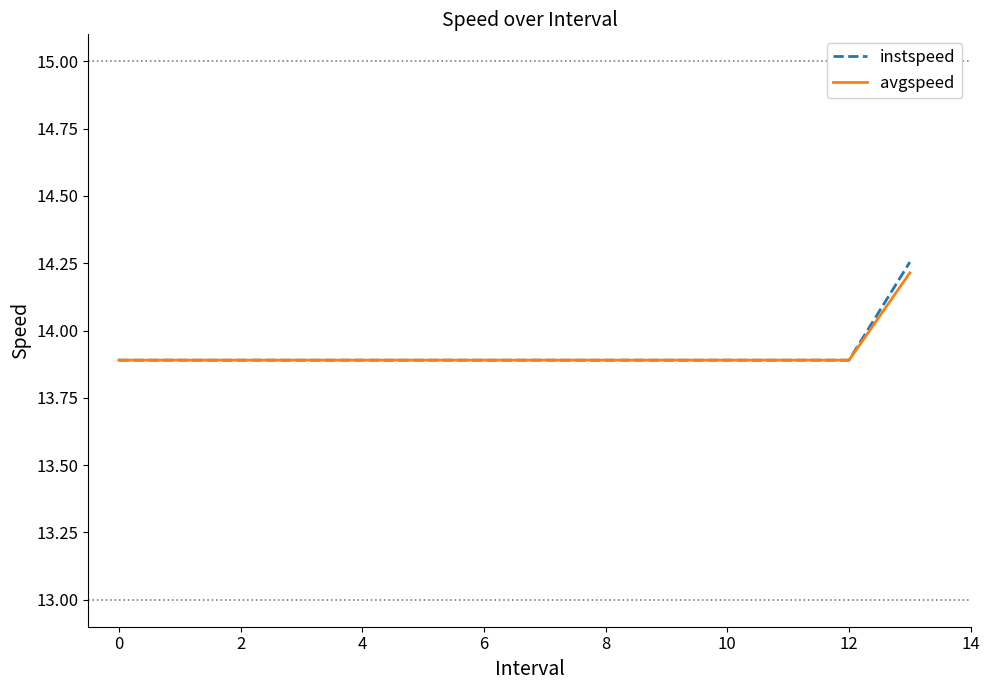

How many lines are shown in the chart?

2